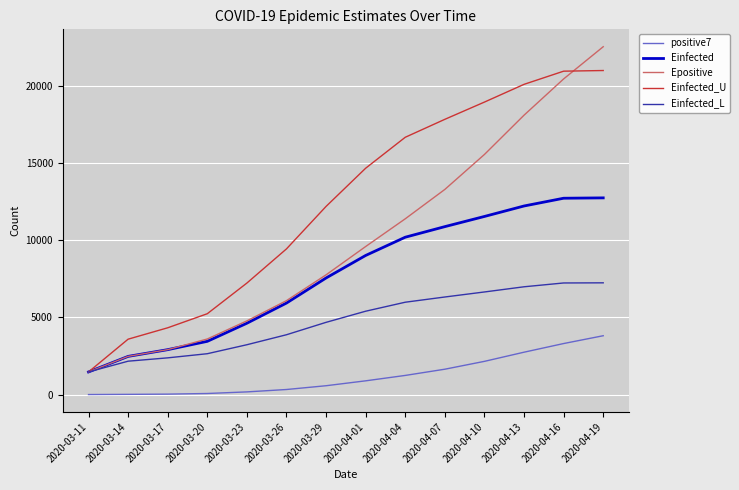

Which series changed the most between 2020-04-04 and 2020-04-07?

Epositive